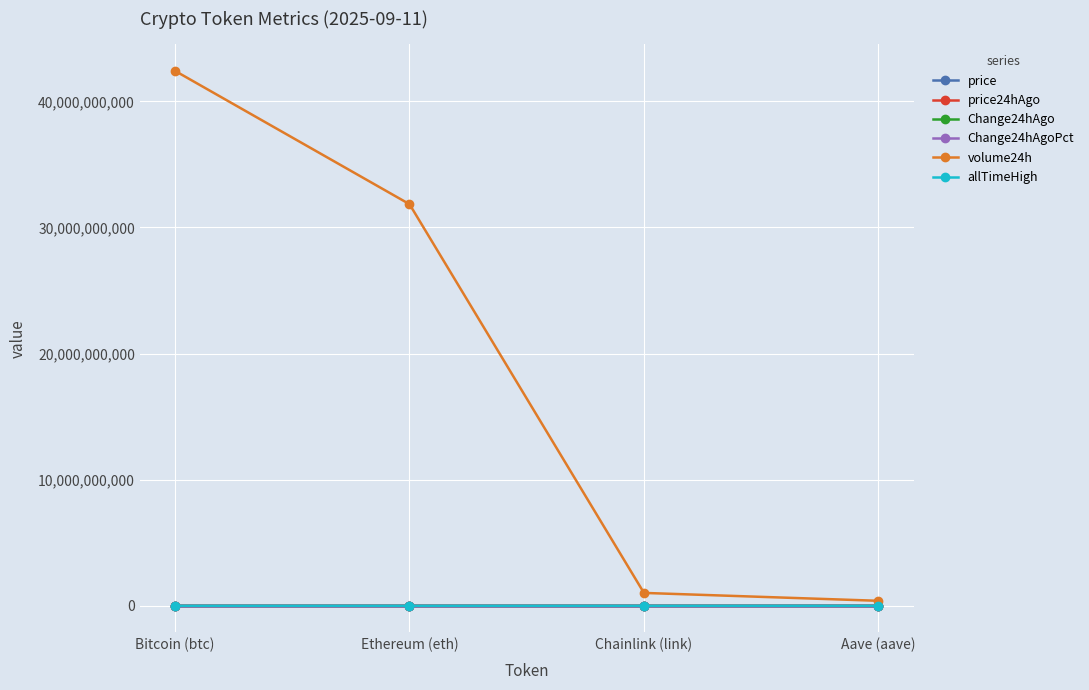

True or false: volume24h and price24hAgo cross at least once.

False